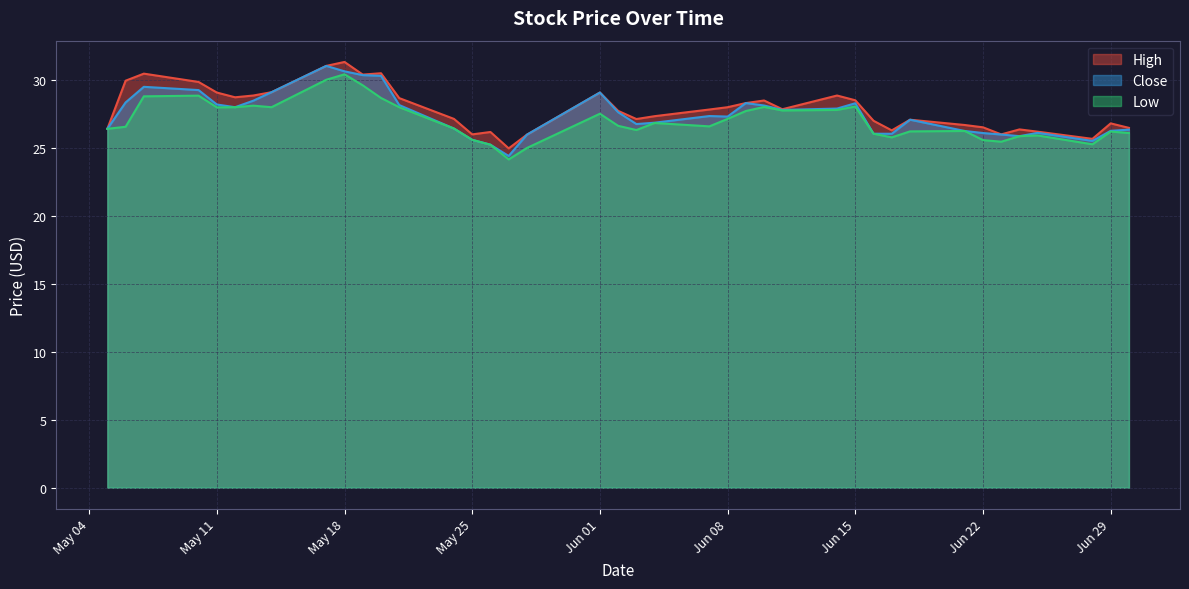

True or false: Close has a value of 29.1 at 2021-05-14.

True